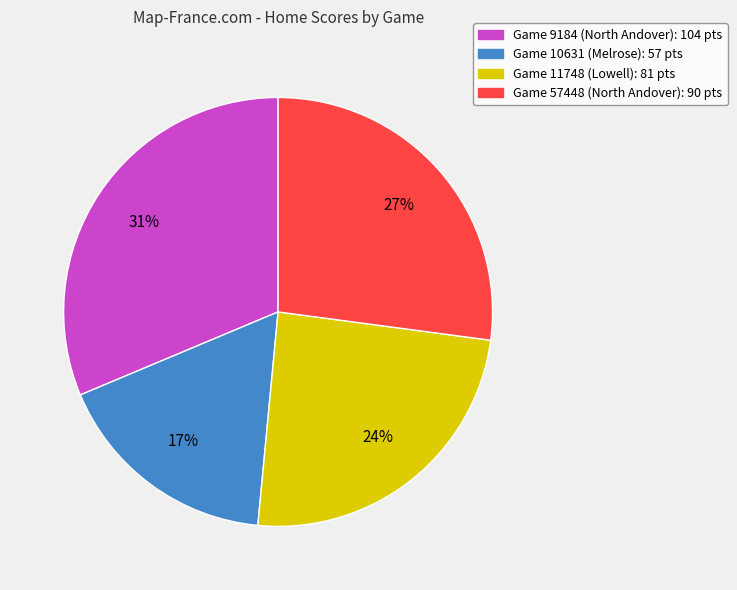

True or false: Game 10631 (Melrose): 57 pts accounts for 17% of the total.

True